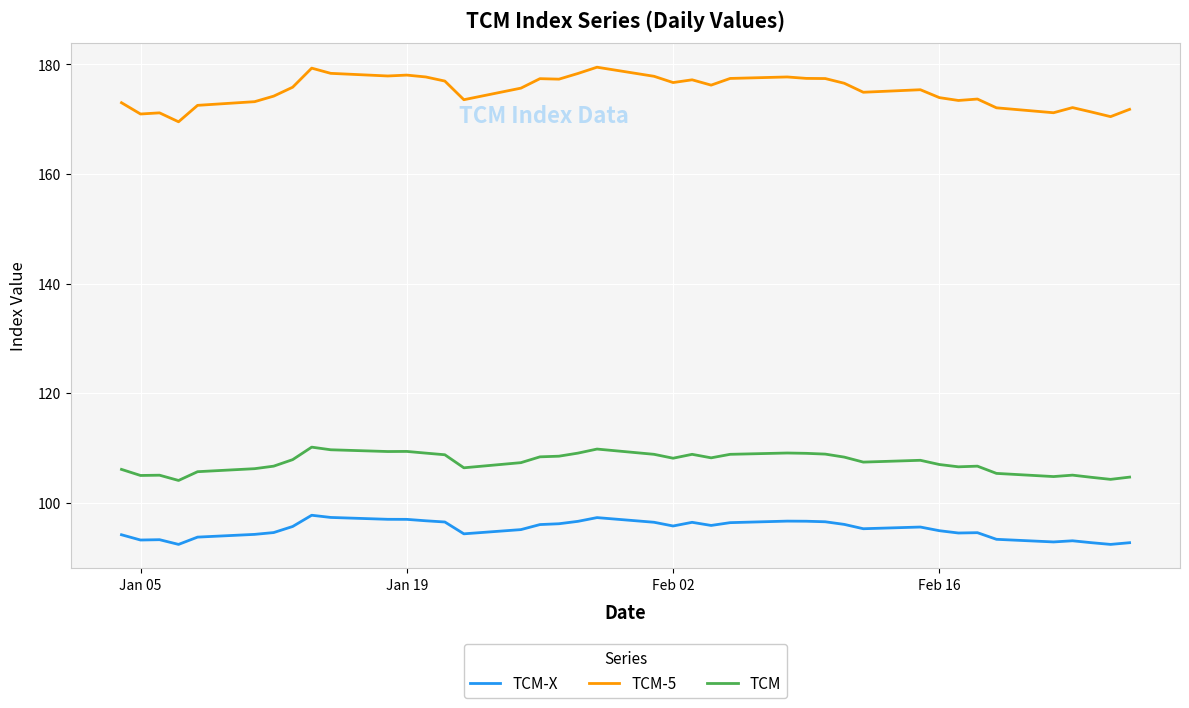

Which series has the largest total across all categories?

TCM-5